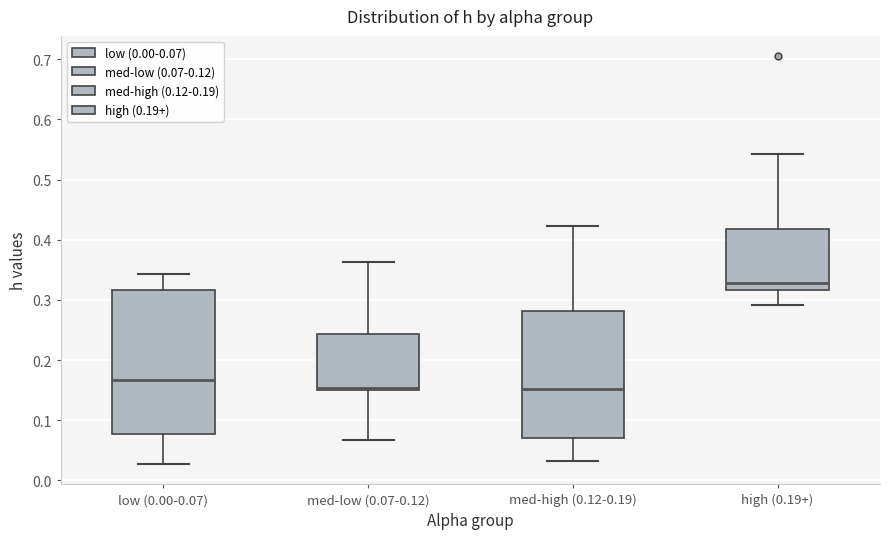

Where is the upper edge of the box for med-low (0.07-0.12) on the y-axis? The values are not printed on the chart, so give them approximately, as read against the axis.

0.24